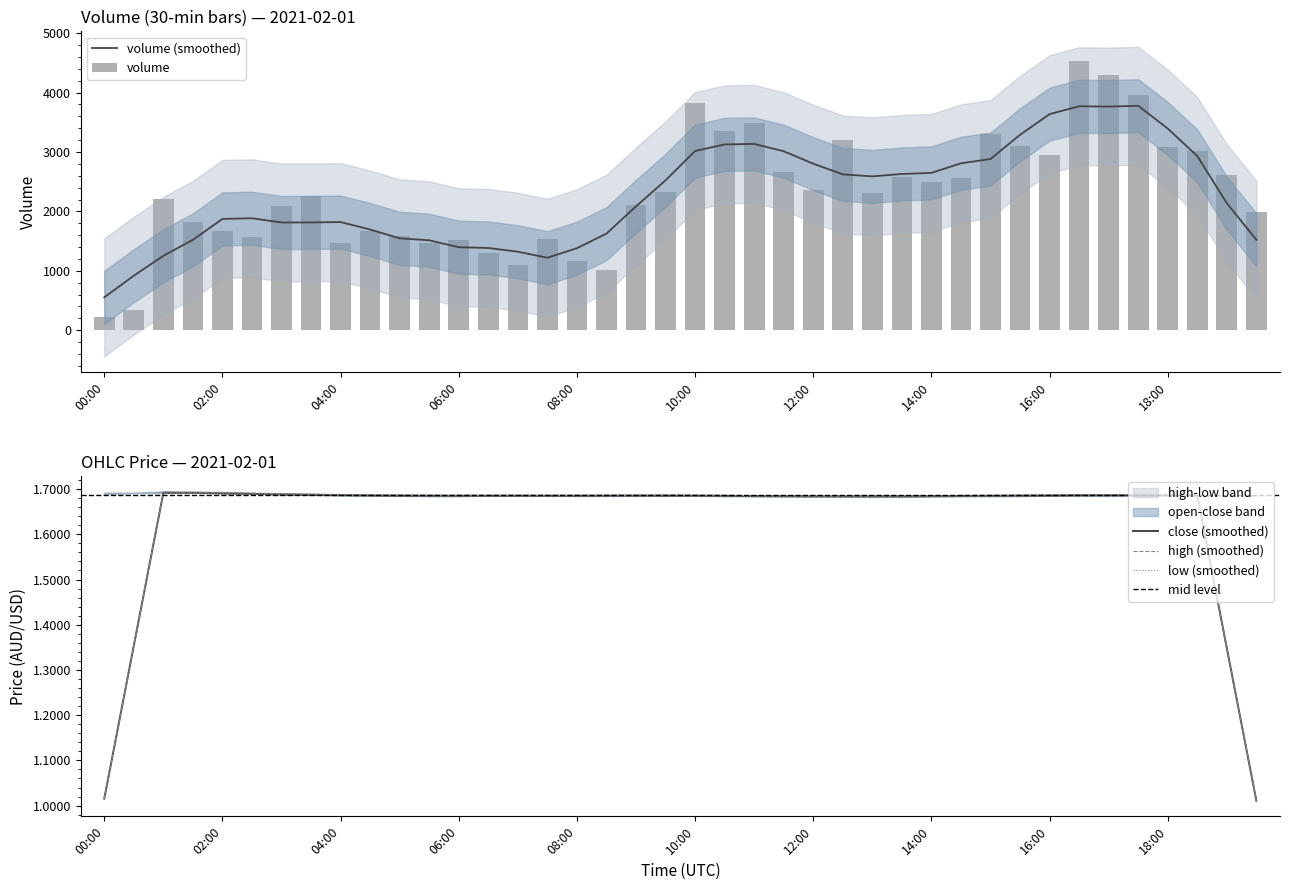

What is the value of the low bar at the 15th from the left?

1.7